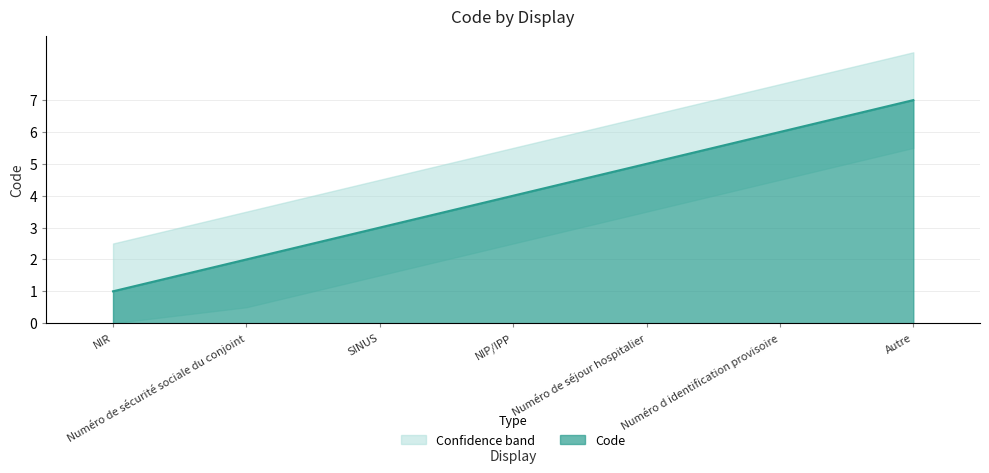

At which category does the chart reach its minimum across all series?

NIR